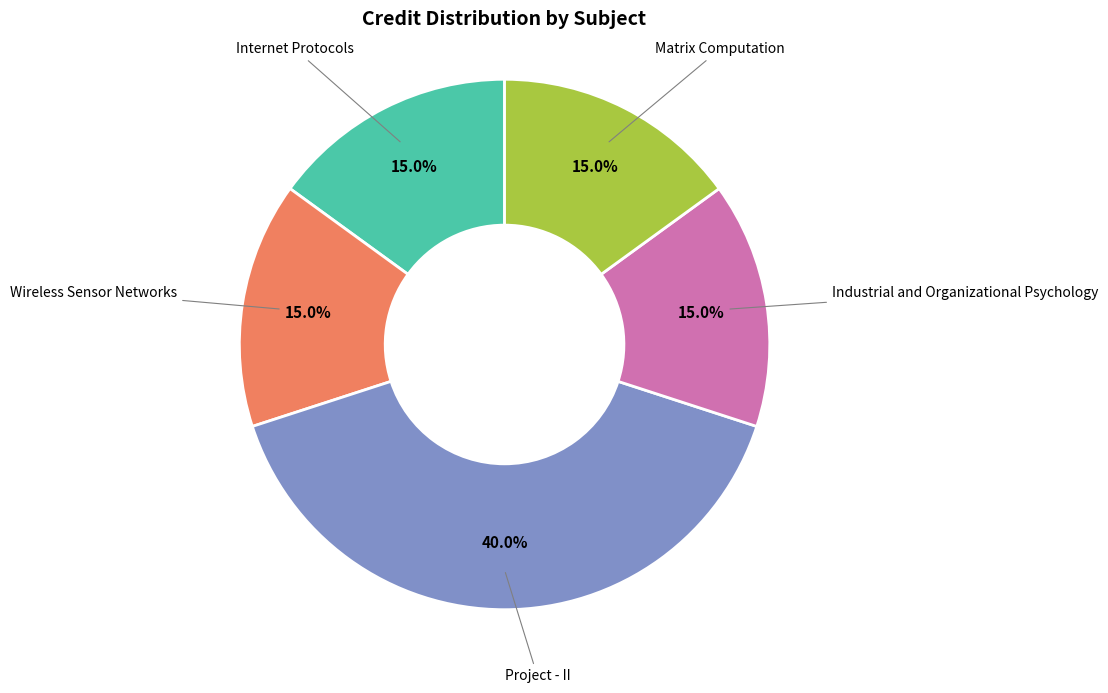

To the nearest percent, what percentage of the pie is Industrial and Organizational Psychology?

15%